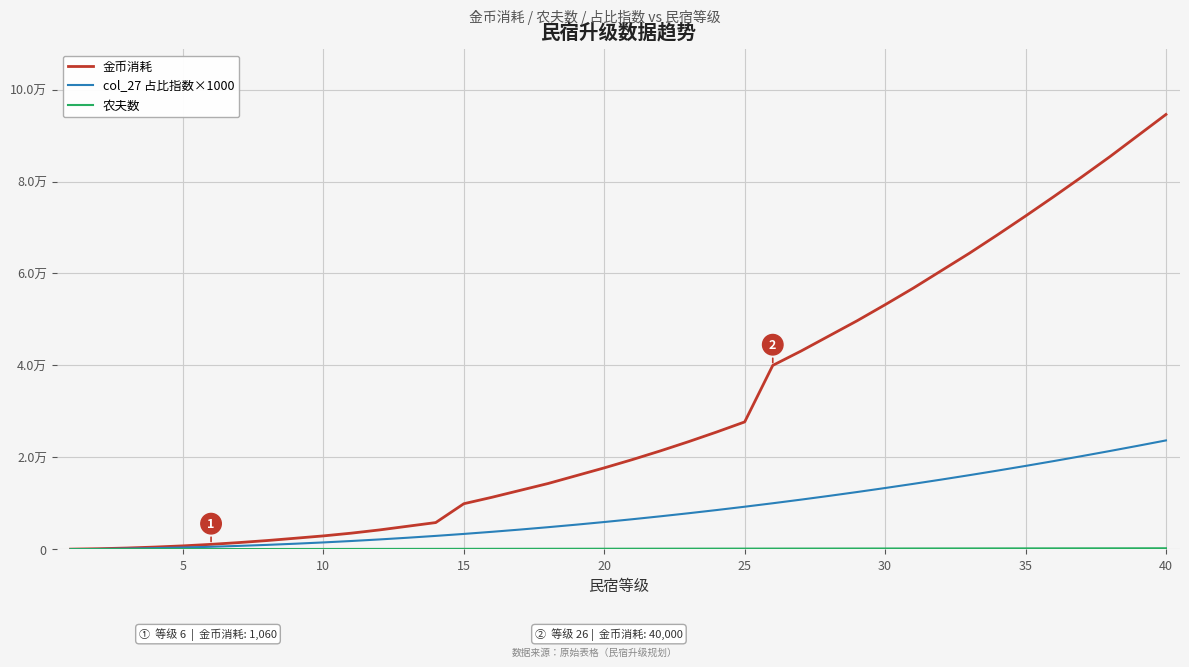

Does the chart display data point markers on the line(s)?

No